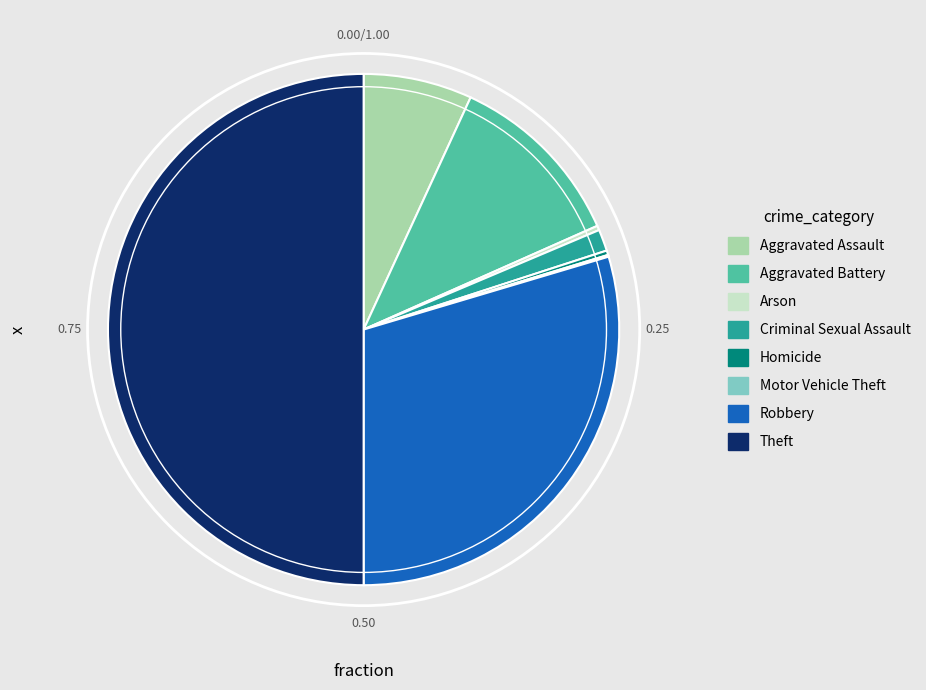

What is the largest slice in the pie chart?

Theft